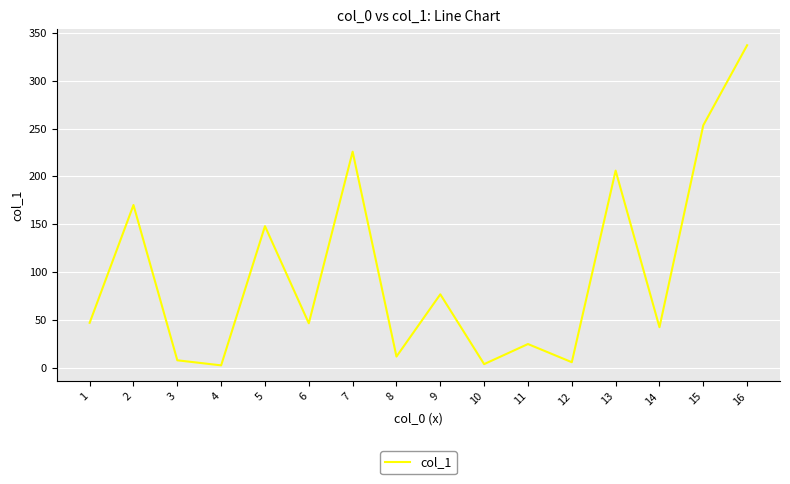

What is the greatest value displayed?

337.1